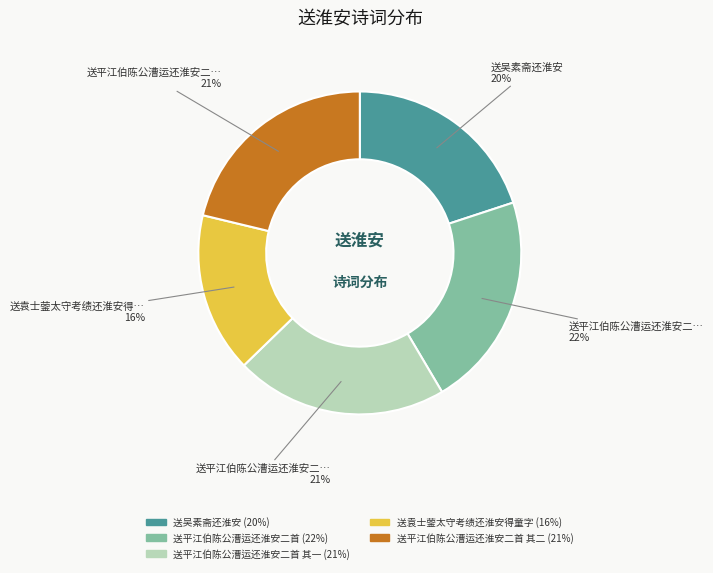

Is there a majority slice in this chart?

No